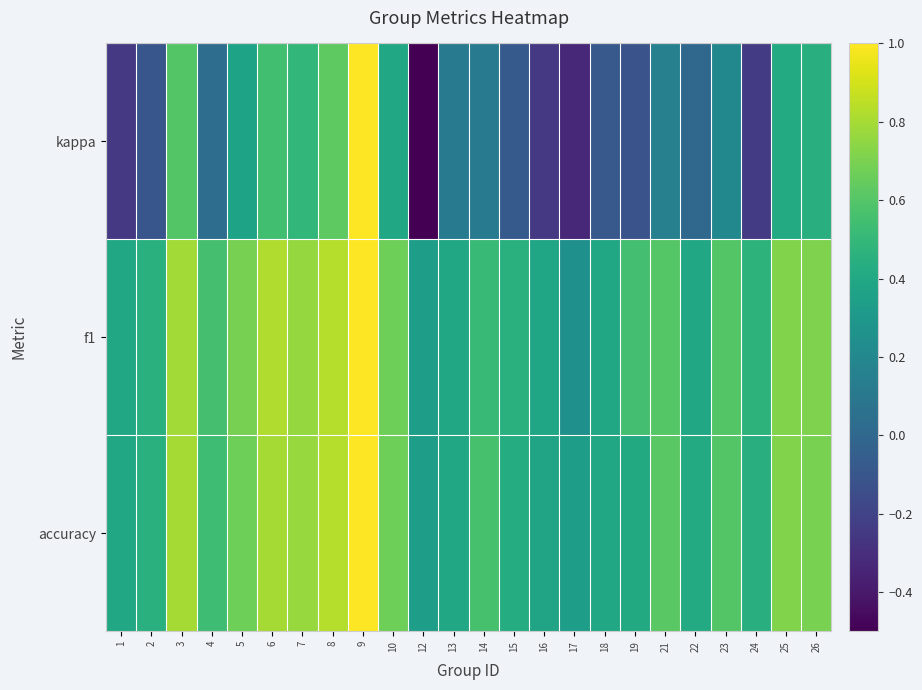

Which series has the widest spread of values?

kappa